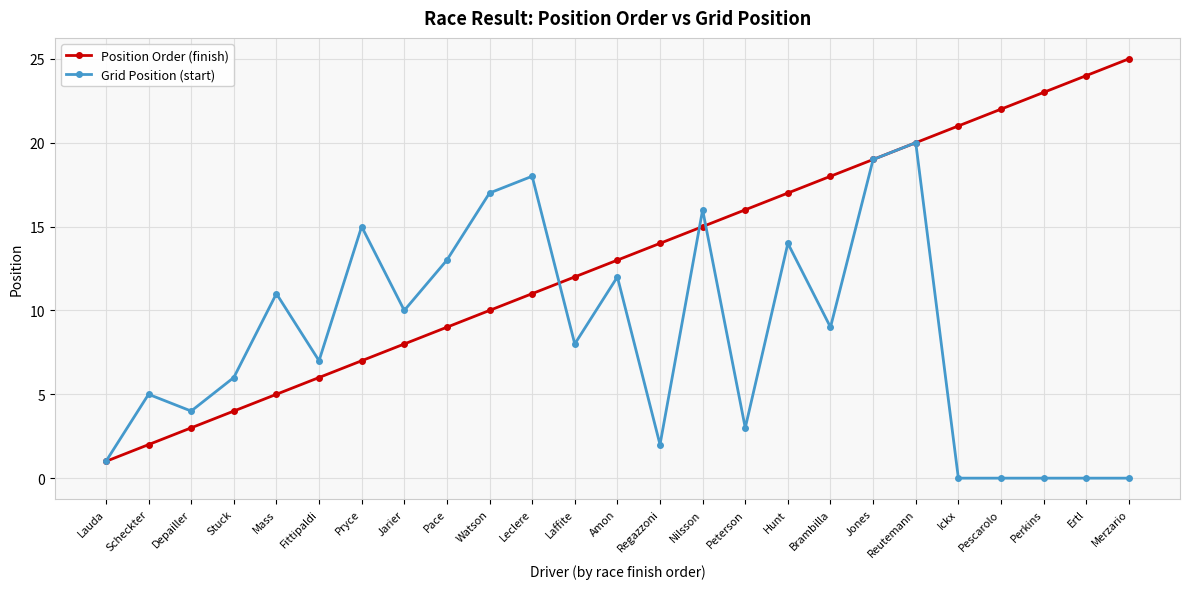

Where is the first local maximum for Grid Position (start)?

Scheckter